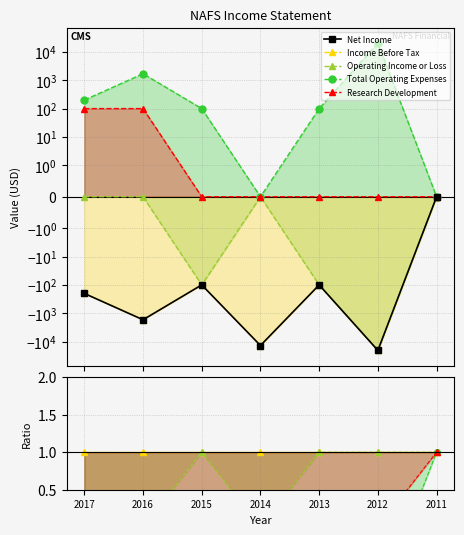

How many lines are shown in the chart?

5